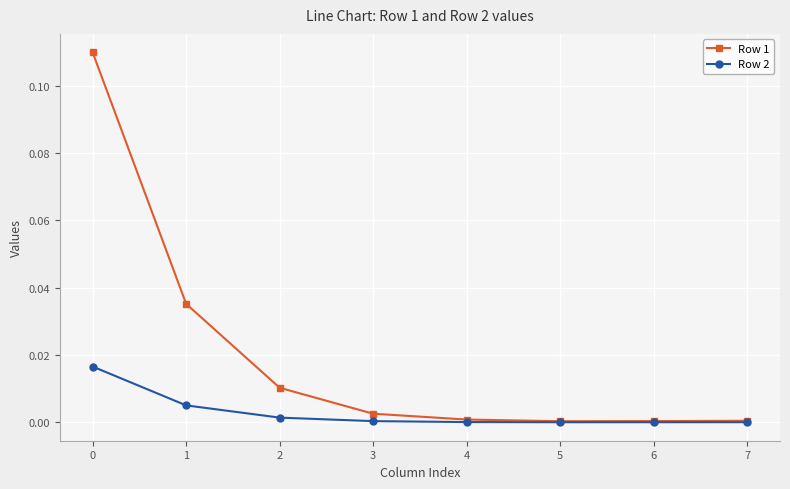

Which series has the largest total across all categories?

Row 1